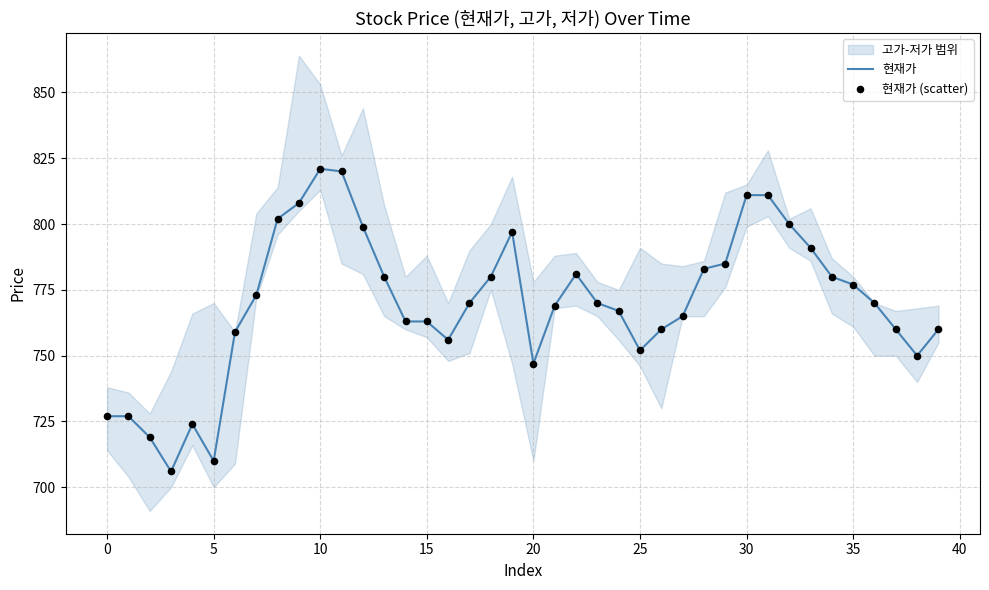

Which series has the largest total across all categories?

현재가